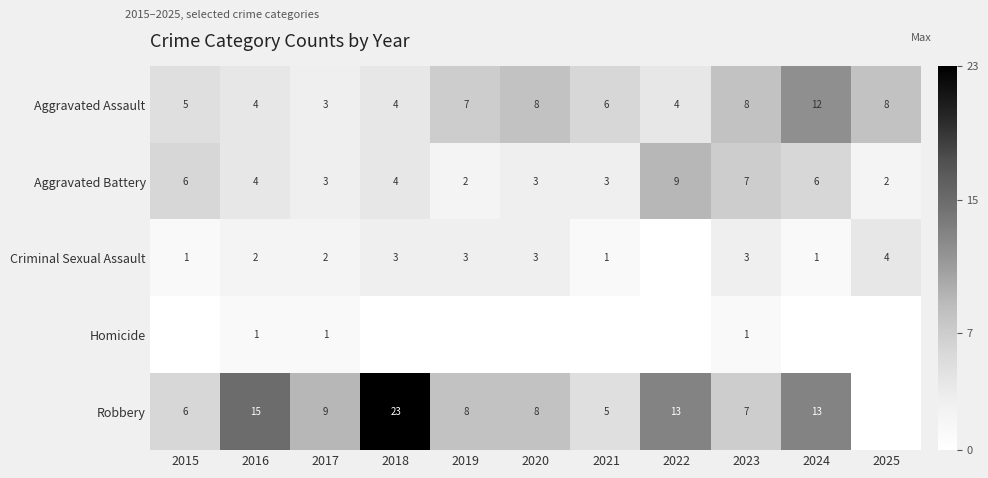

What is the difference between the highest and lowest values at 2018?

23